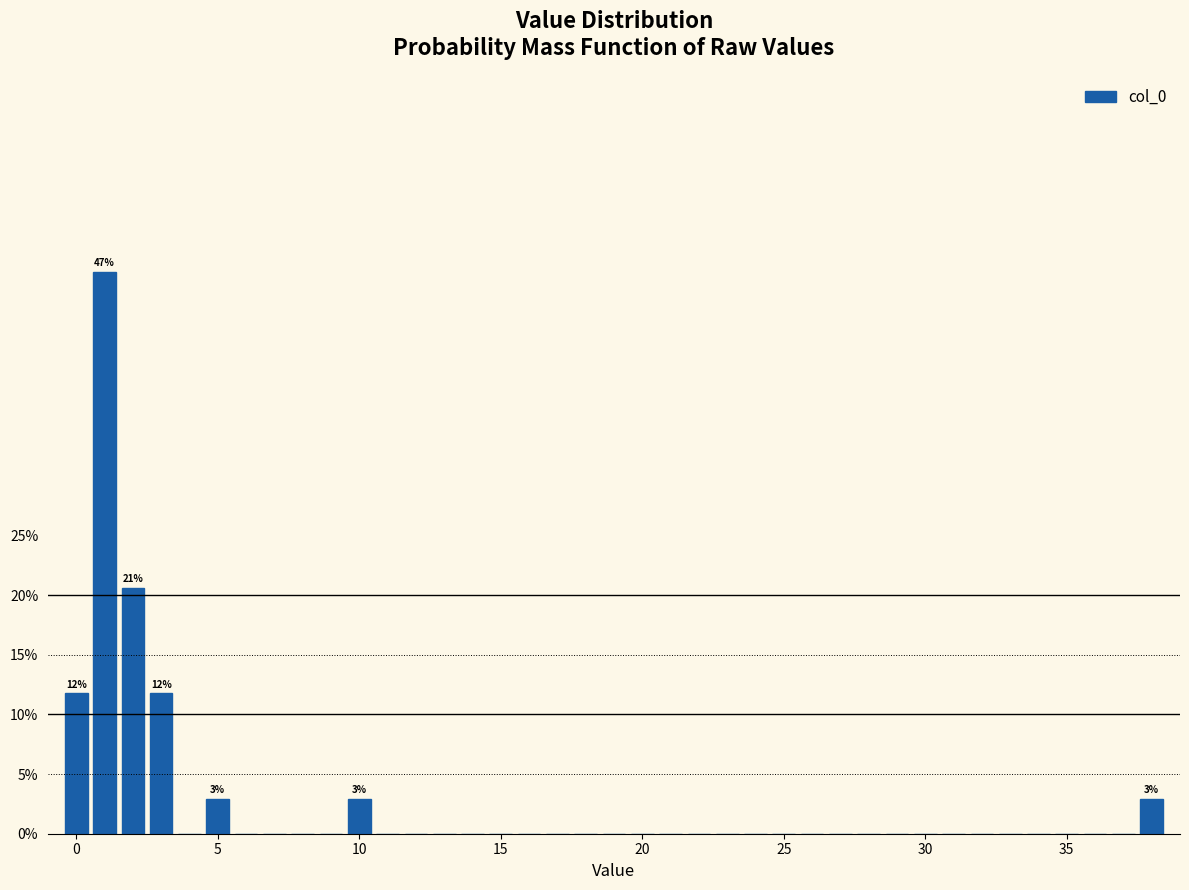

Around what value on the x-axis is the tallest bar? Give the approximate position of its centre, as read against the axis.

1.0